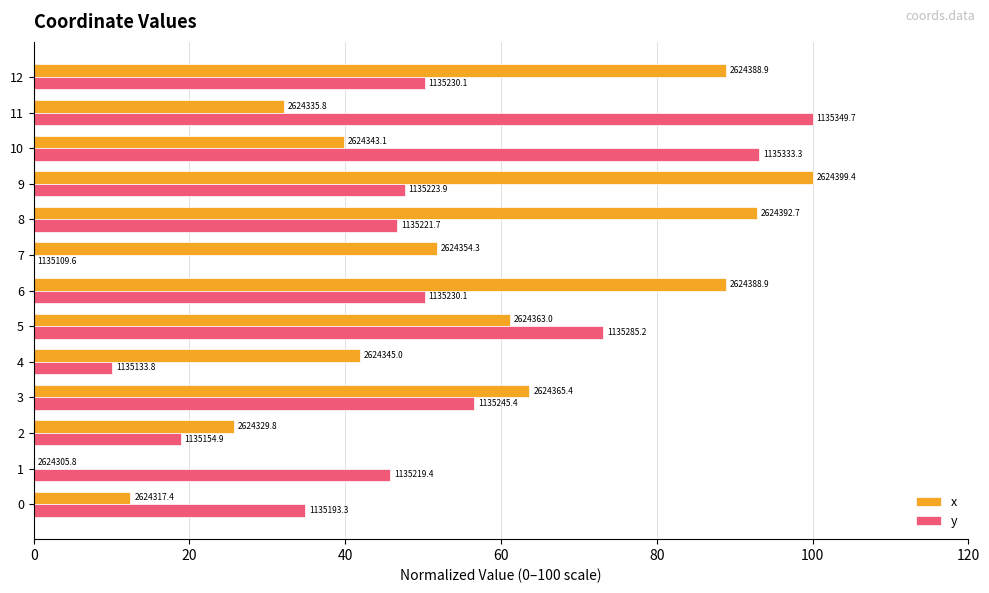

Rank the series at 10 from lowest to highest value.

x, y